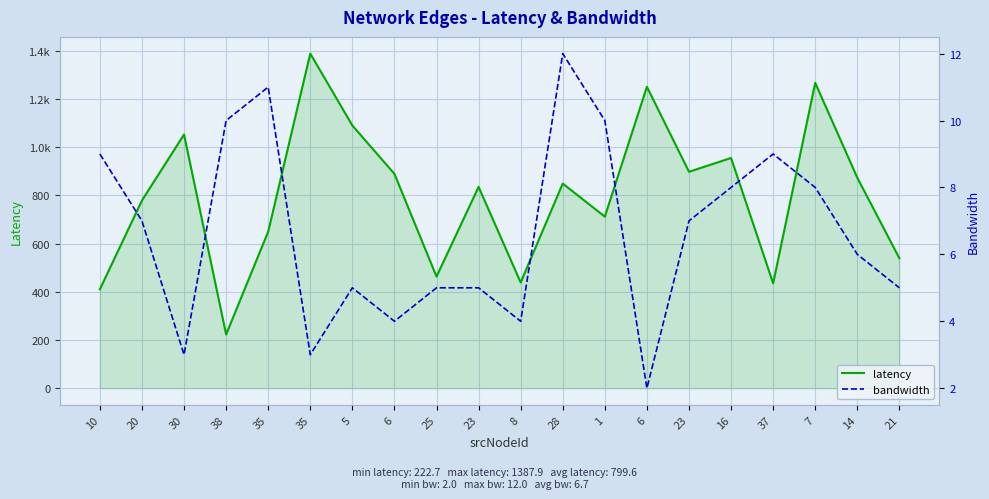

What is the average value of the bandwidth series?

6.7